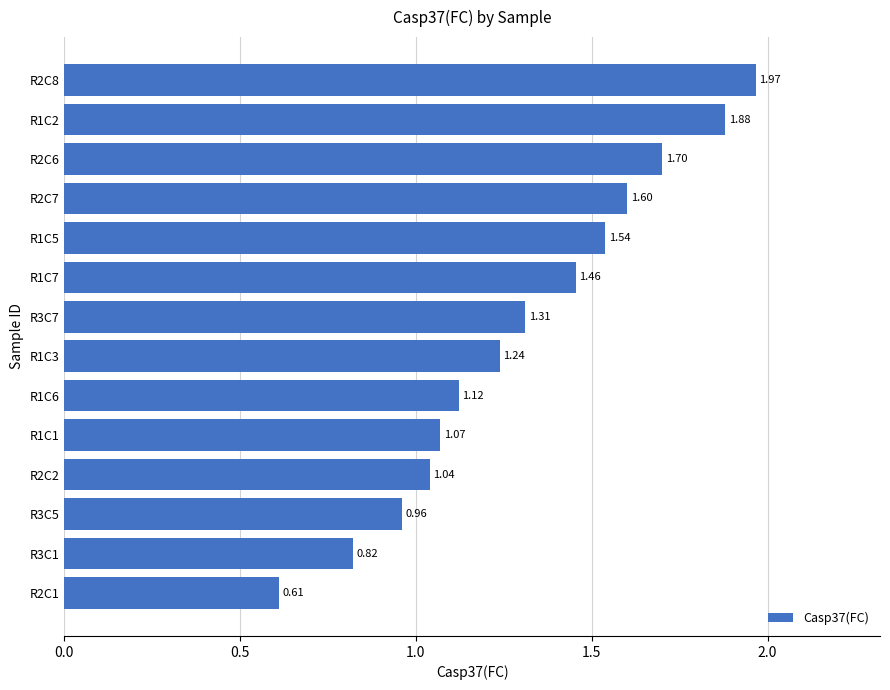

Are the bars grouped side by side (vs. stacked)?

No